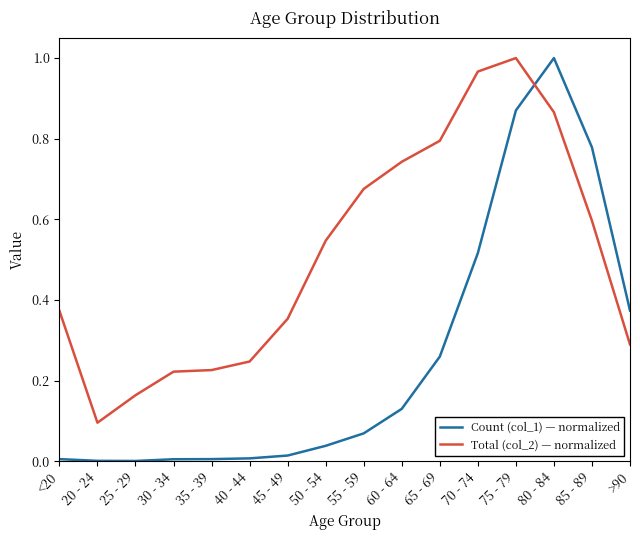

Which series has the largest range (max minus min)?

Count (col_1) — normalized